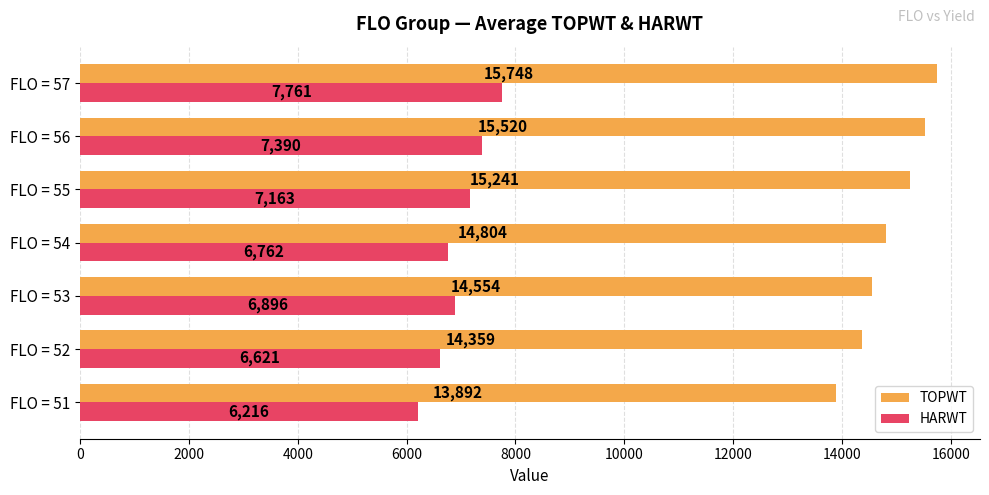

What are all the series names shown in the legend?

TOPWT, HARWT